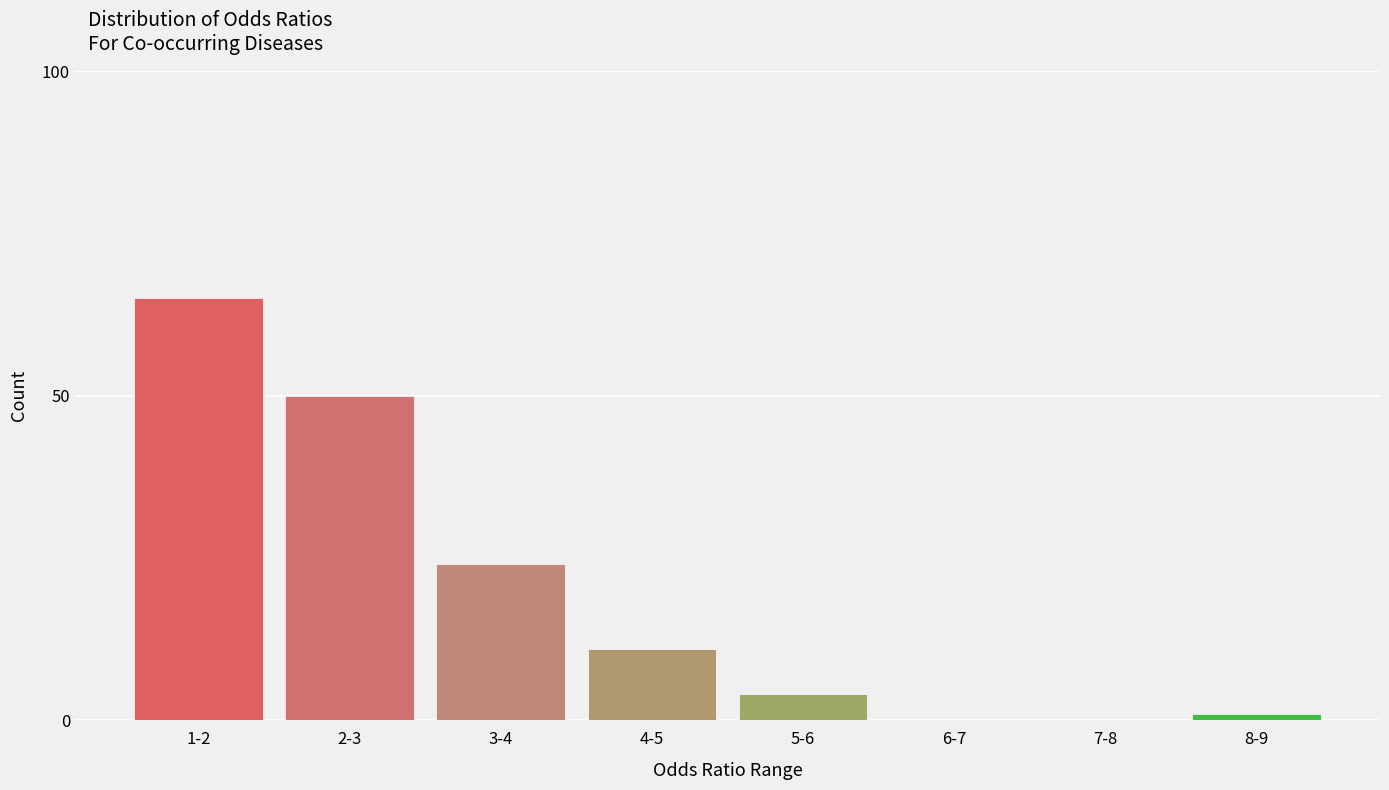

Reading left to right, what are all the values shown in this chart?

1-2=65	2-3=50	3-4=24	4-5=11	5-6=4	6-7=0	7-8=0	8-9=1